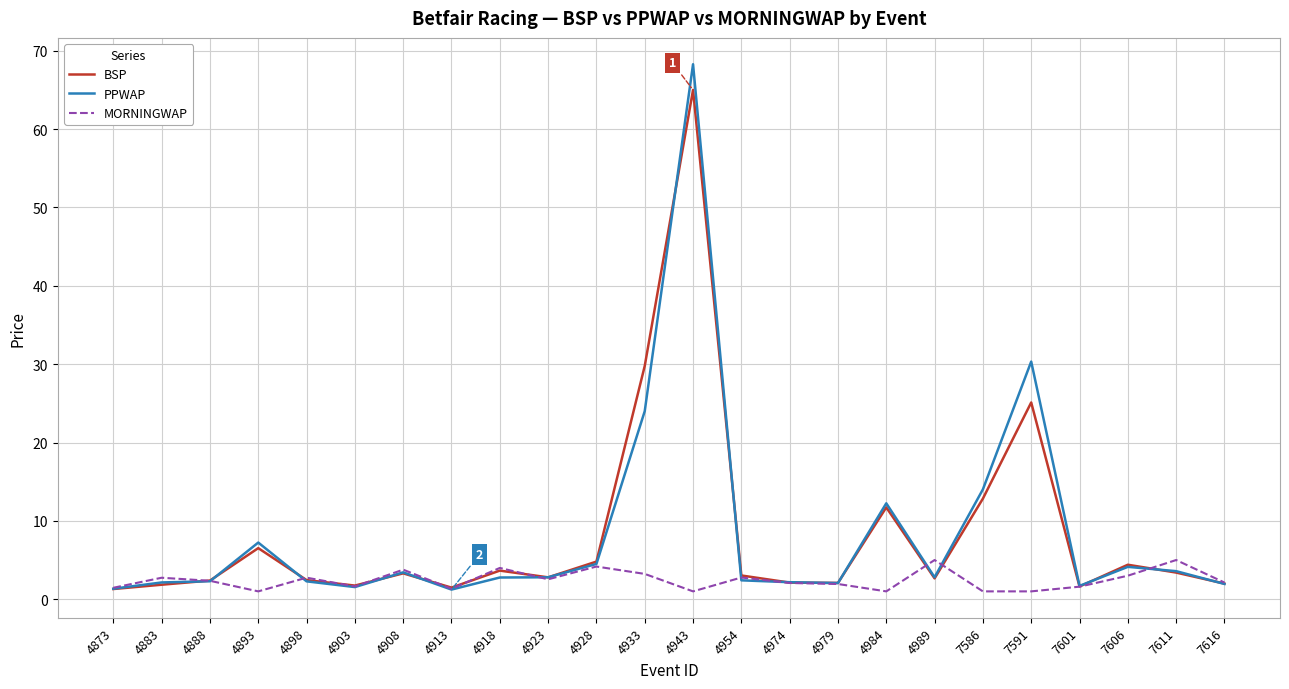

Does the chart have visible grid lines?

Yes